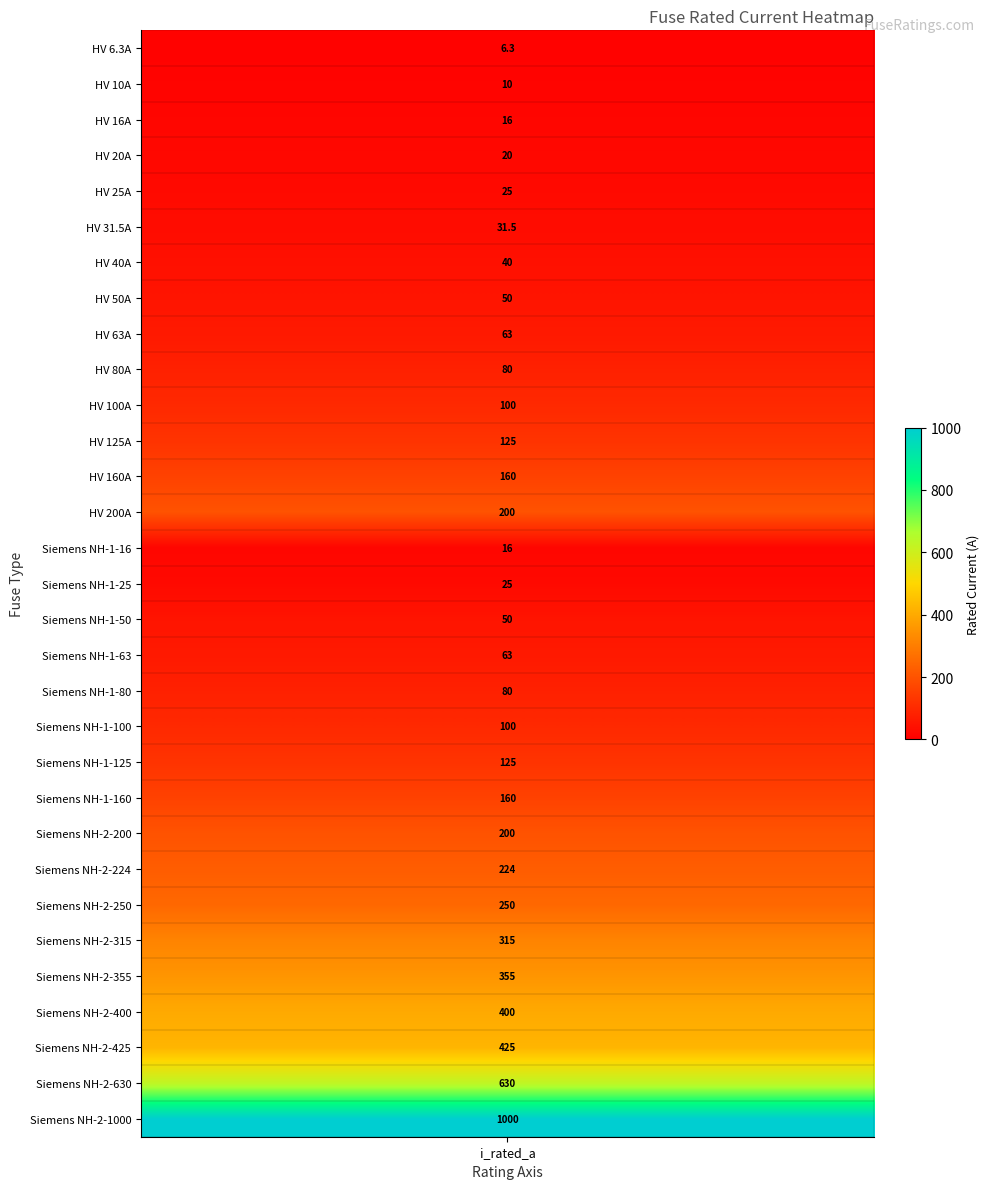

Which category has the lowest value across all series?

i_rated_a